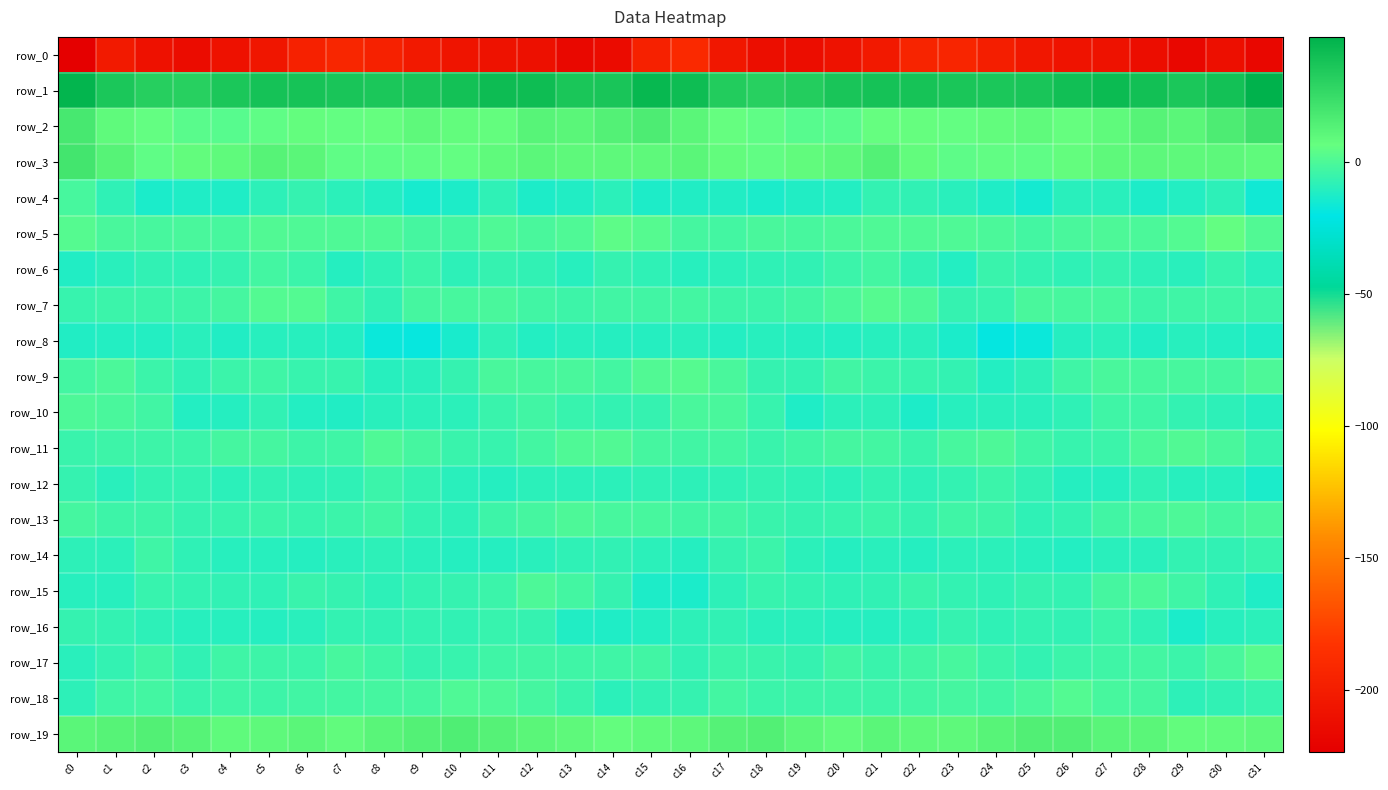

Is it true that row_16 equals -9.6 at c19?

True